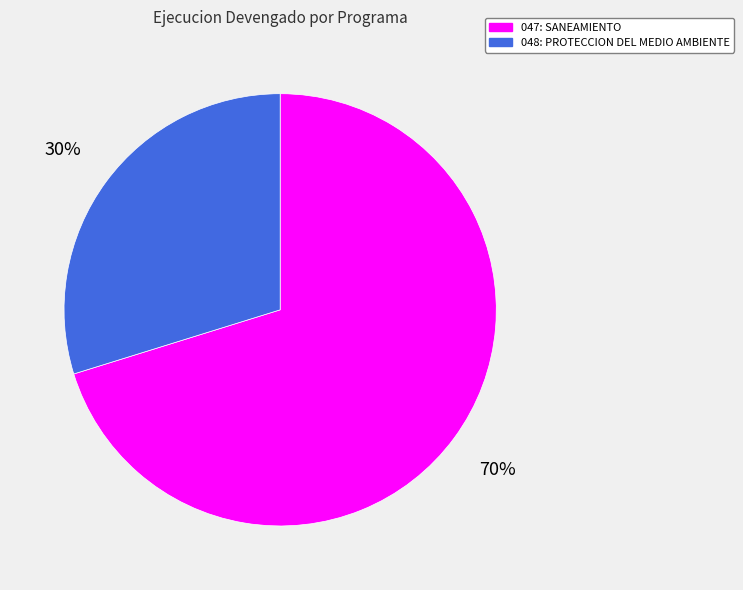

To the nearest percent, what is the difference between the 047: SANEAMIENTO and 048: PROTECCION DEL MEDIO AMBIENTE slice percentages?

40%